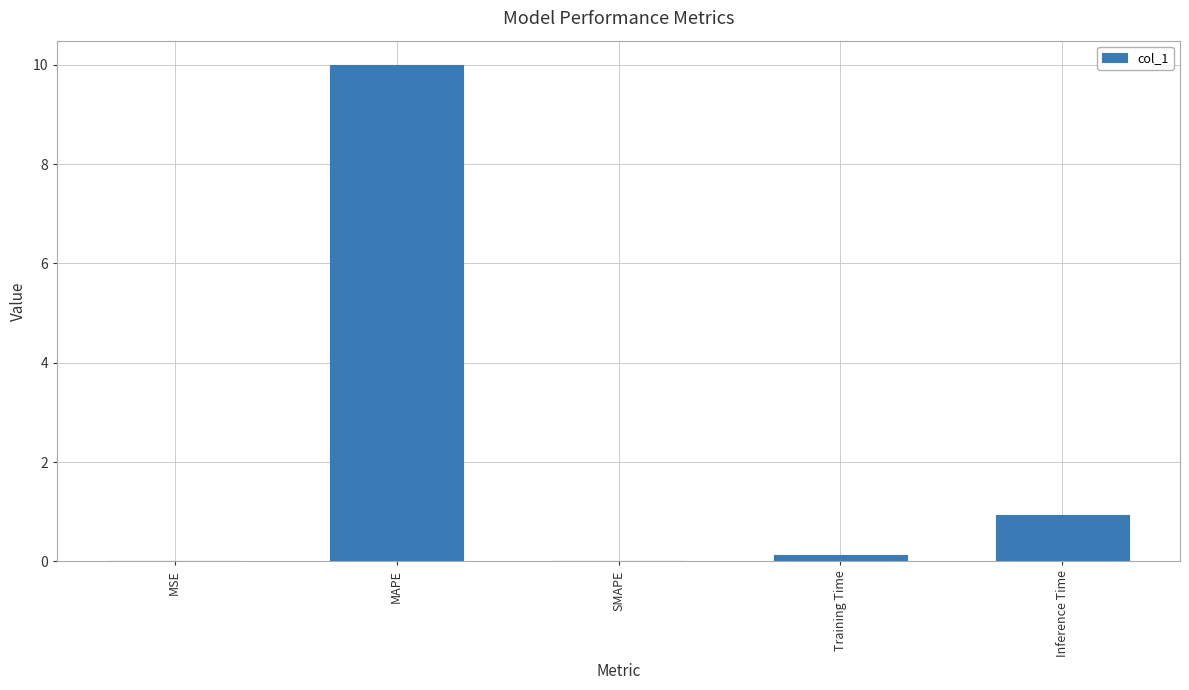

What is the sum of all values?

11.0